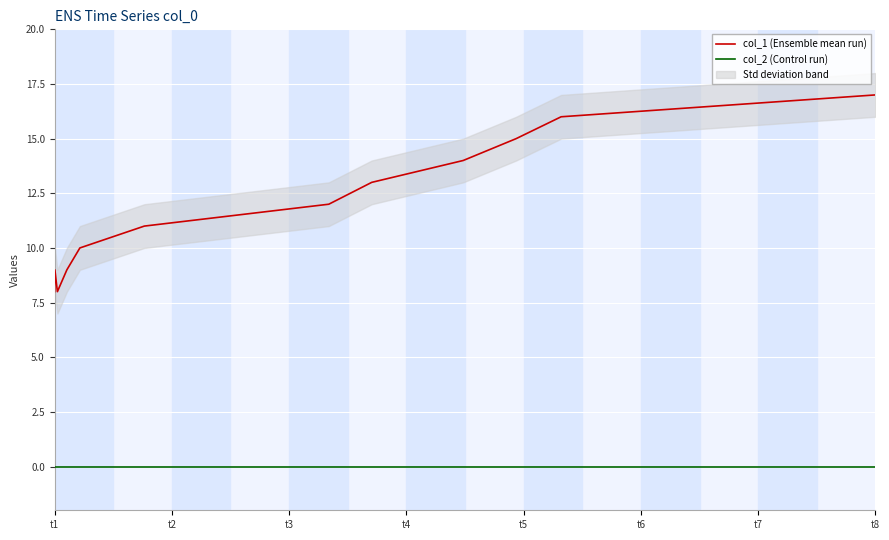

True or false: col_1 (Ensemble mean run) and col_2 (Control run) cross at least once.

False